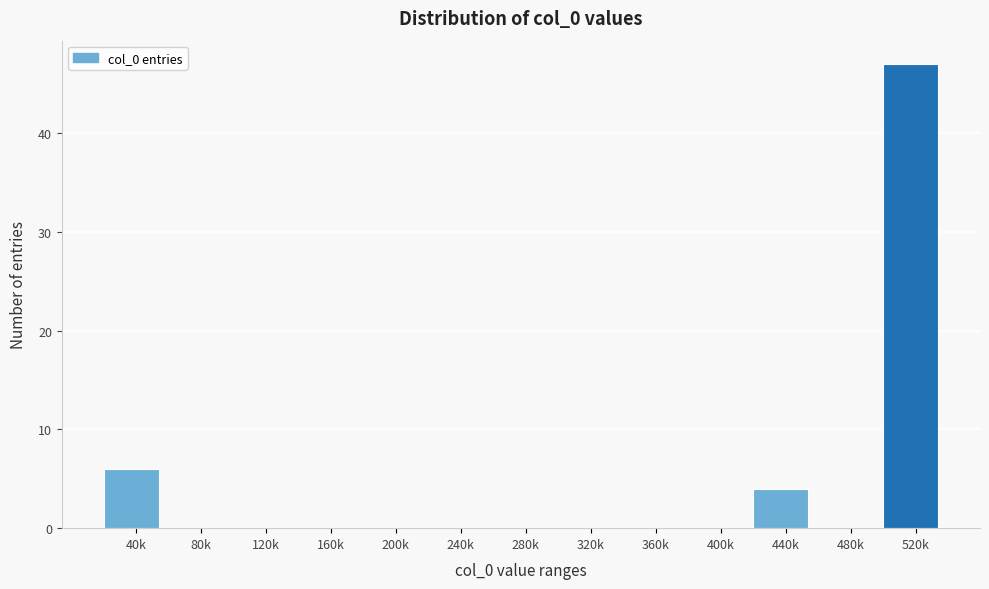

Reading left to right, what are all the values shown in this chart?

40k=6	80k=0	120k=0	160k=0	200k=0	240k=0	280k=0	320k=0	360k=0	400k=0	440k=4	480k=0	520k=47